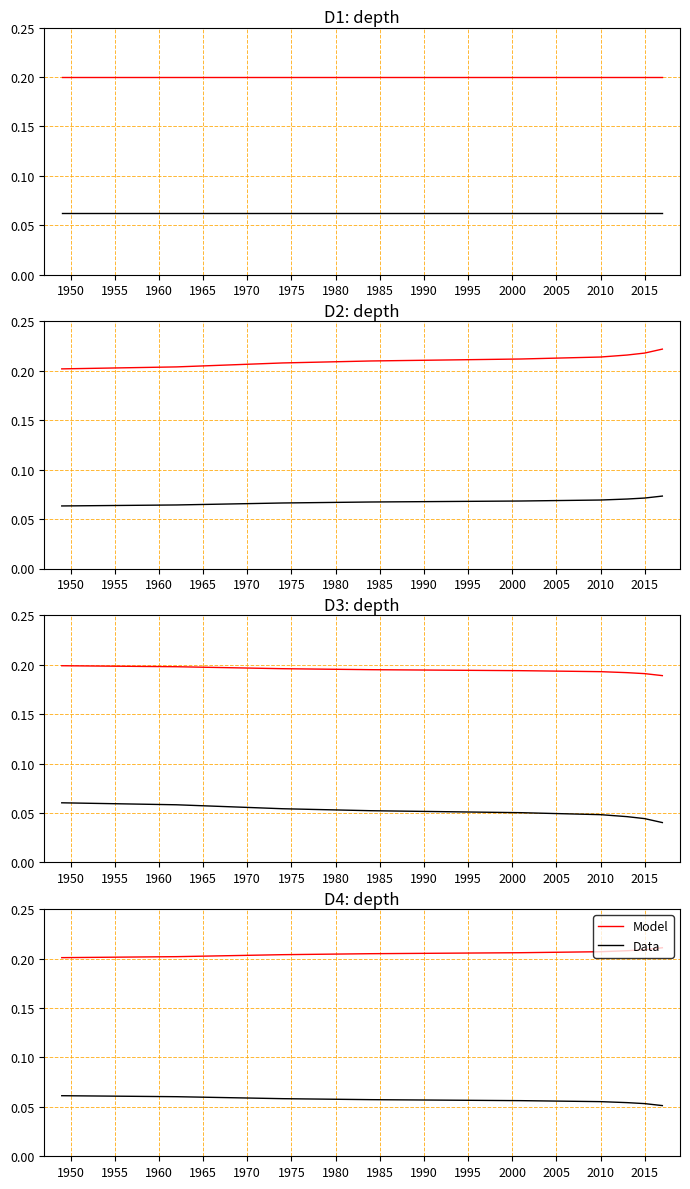

True or false: Data and Model intersect in this chart.

False